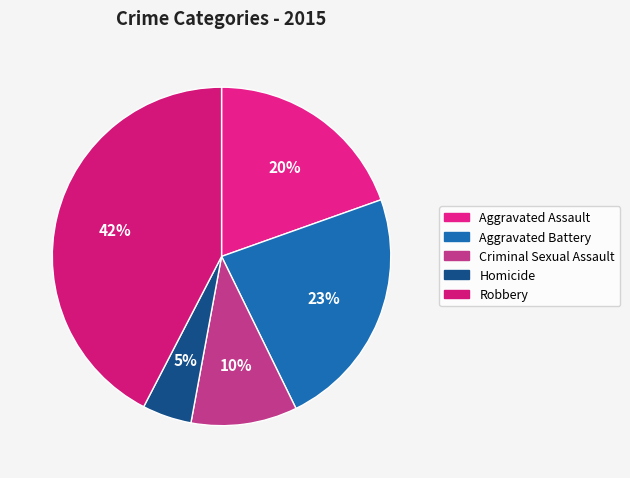

How many slices are in this pie chart?

5